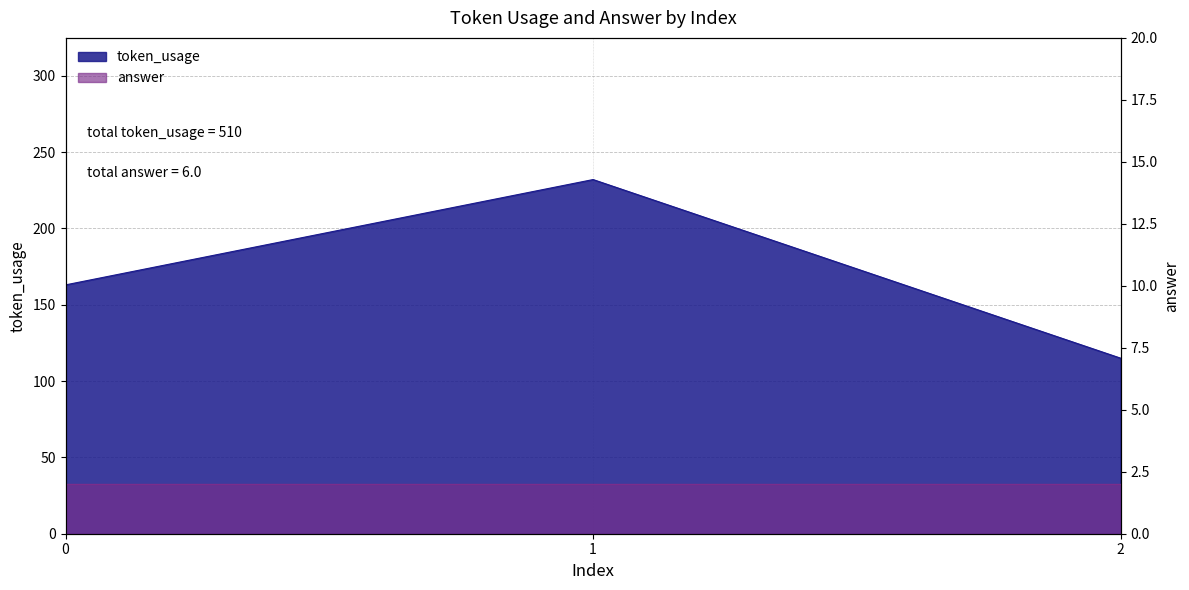

At which category does the chart reach its peak across all series?

1